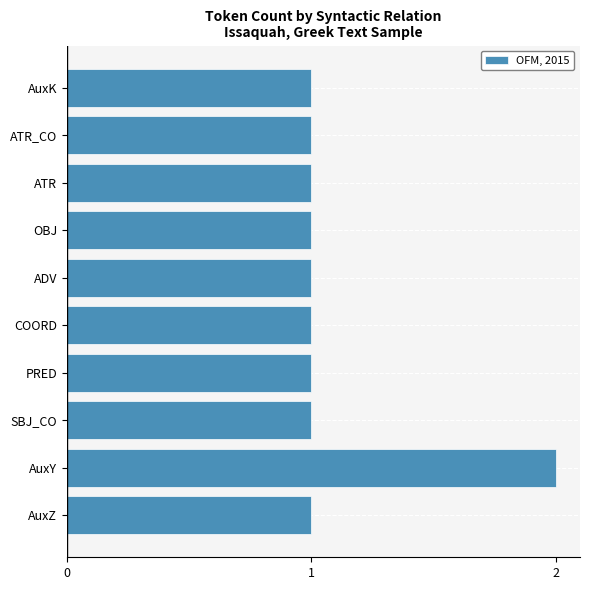

True or false: the data shows 0 at SBJ_CO.

False